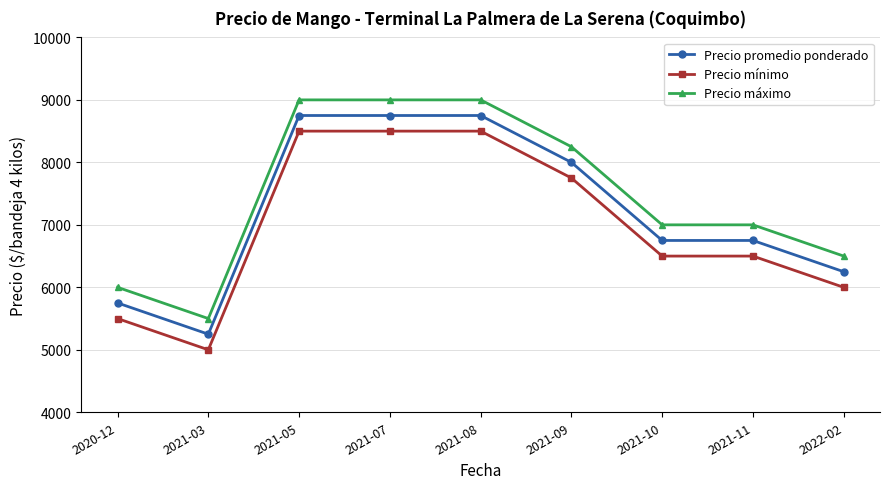

What are all the series names shown in the legend?

Precio promedio ponderado, Precio mínimo, Precio máximo